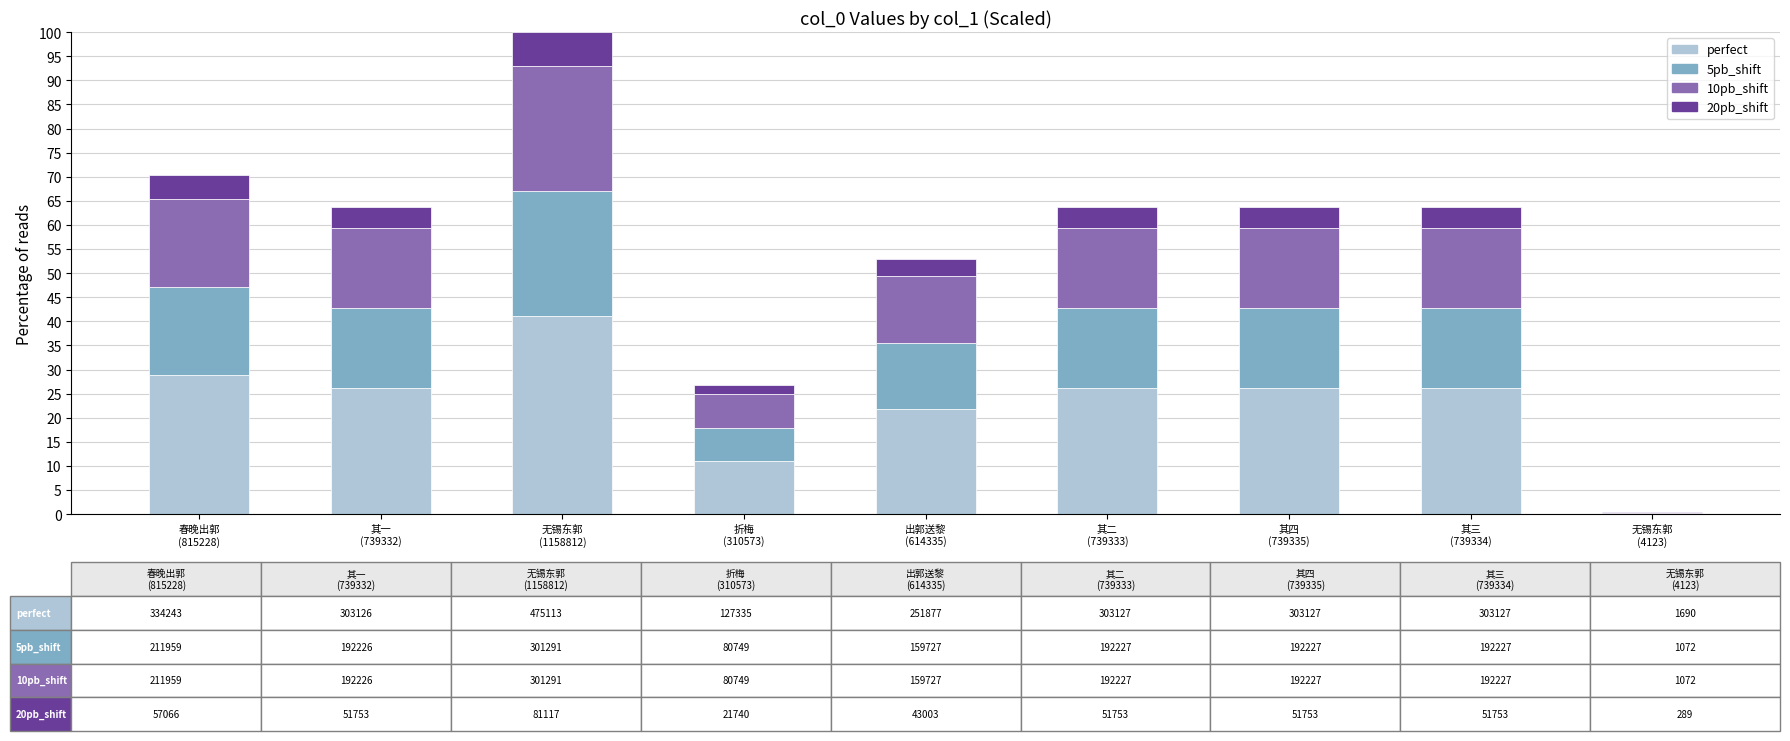

What is the sum of all perfect values?

207.3